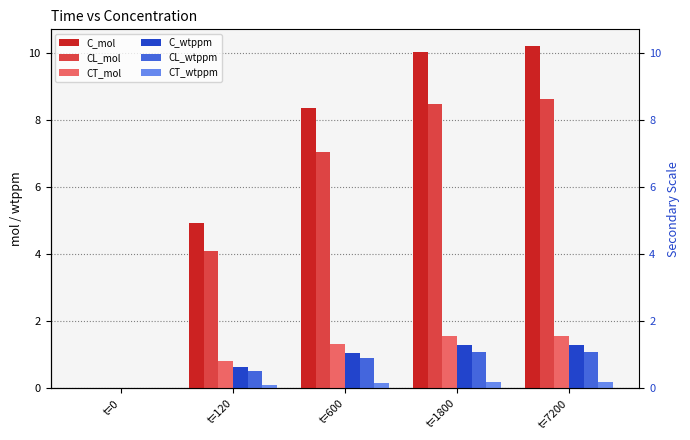

How many groups of bars are there?

5